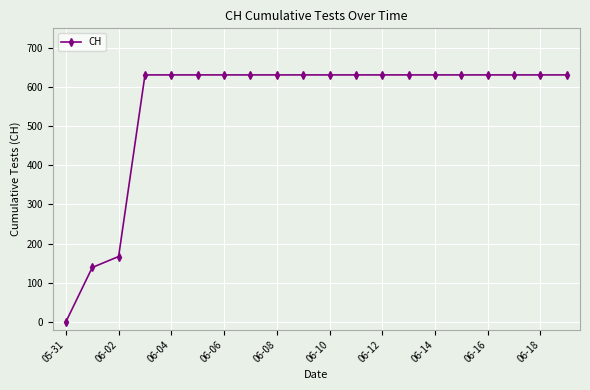

What is the greatest value displayed?

631